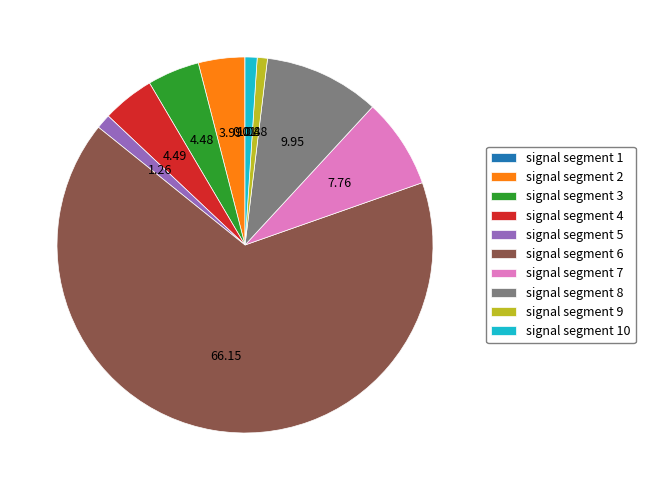

Which has a higher value, signal segment 4 or signal segment 5?

signal segment 4